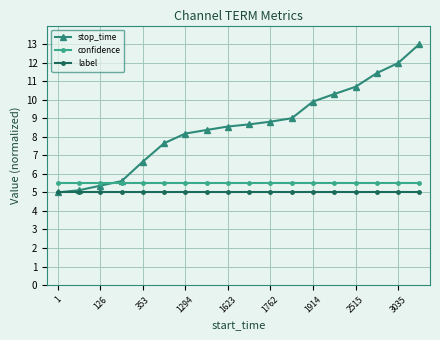

Reading left to right, transcribe all the data shown in this chart.

stop_time: 5.0	5.1	5.4	5.6	6.7	7.7	8.2	8.4	8.6	8.7	8.8	9.0	9.9	10.3	10.7	11.4	12.0	13.0
confidence: 5.5	5.5	5.5	5.5	5.5	5.5	5.5	5.5	5.5	5.5	5.5	5.5	5.5	5.5	5.5	5.5	5.5	5.5
label: 5.0	5.0	5.0	5.0	5.0	5.0	5.0	5.0	5.0	5.0	5.0	5.0	5.0	5.0	5.0	5.0	5.0	5.0